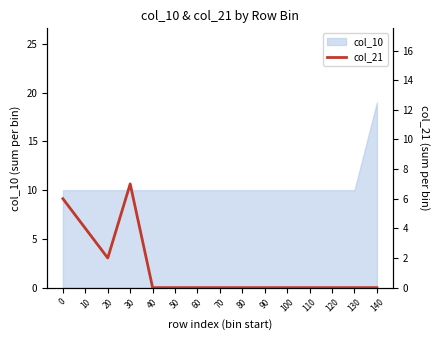

List the labels in order of value, smallest first.

40, 50, 60, 70, 80, 90, 100, 110, 120, 130, 140, 20, 10, 0, 30